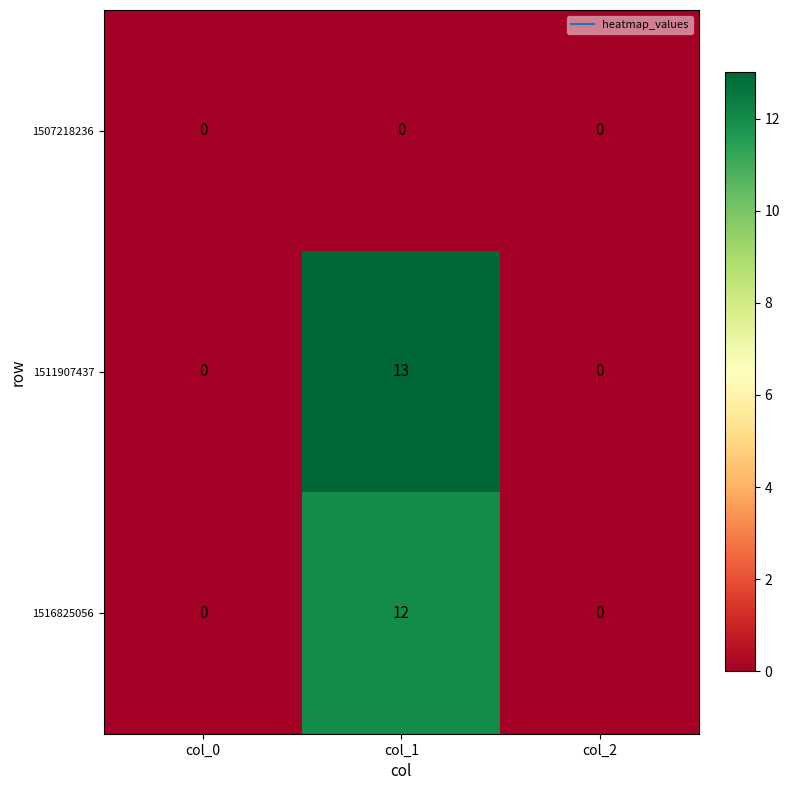

How many 1516825056 values are between 0 and 12?

3